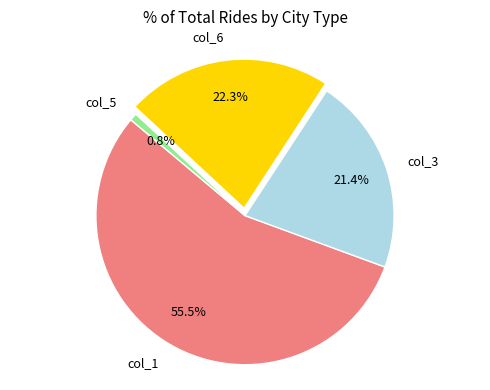

Does col_1 account for over 50% of the chart?

Yes